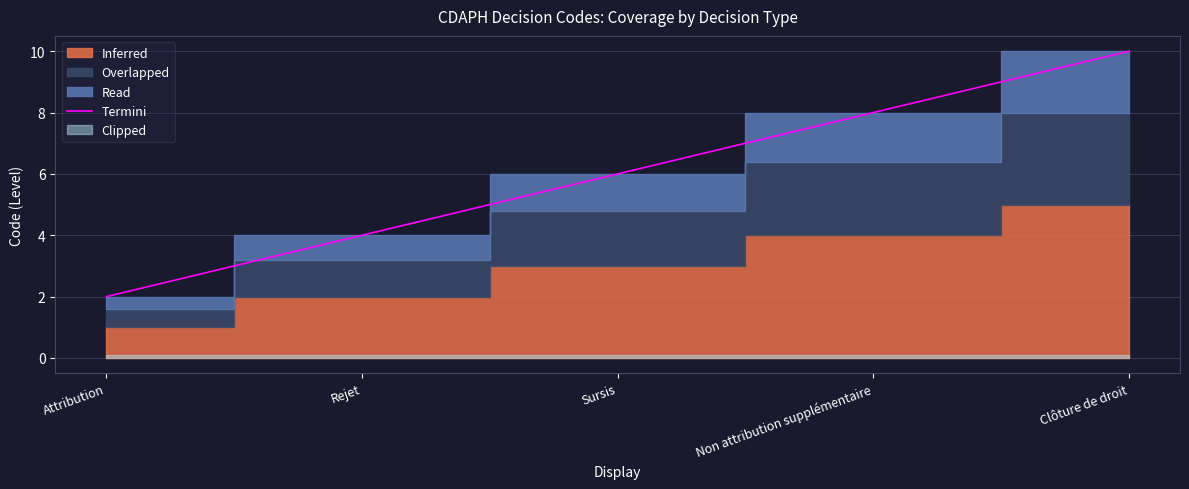

The value at Attribution is 2. True or false?

True